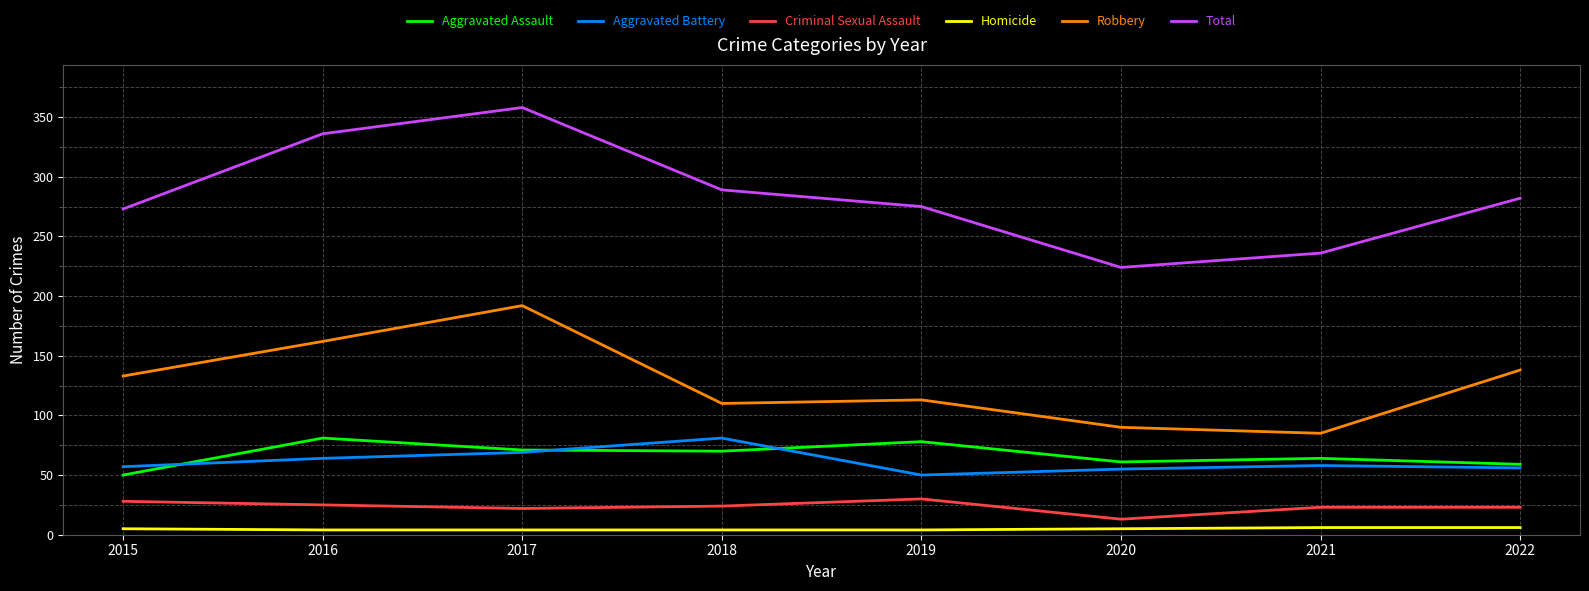

Is the value of Total at 2019 greater than the value of Robbery at 2019?

Yes